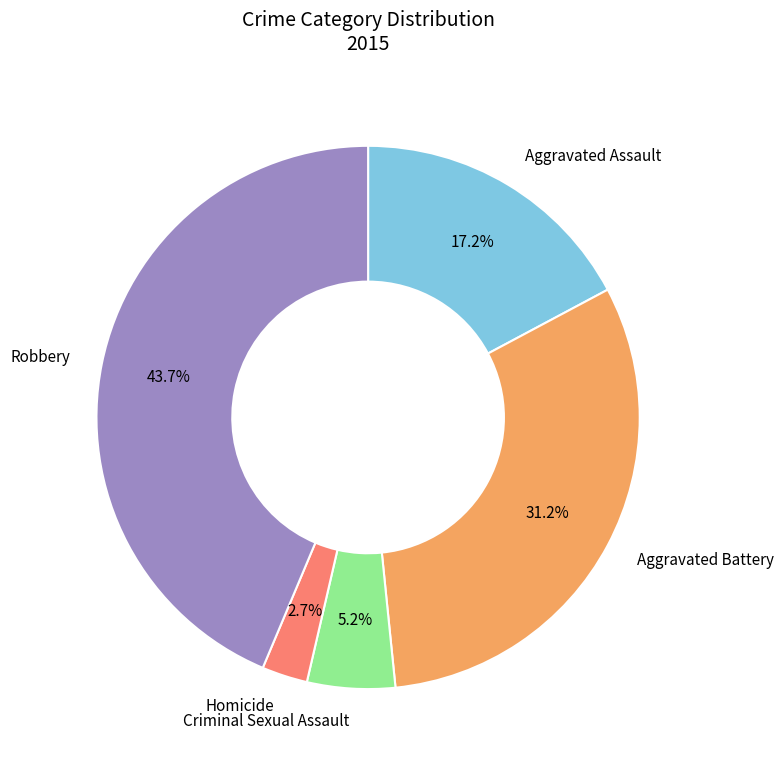

To the nearest percent, what percentage of the pie is Aggravated Battery?

31%